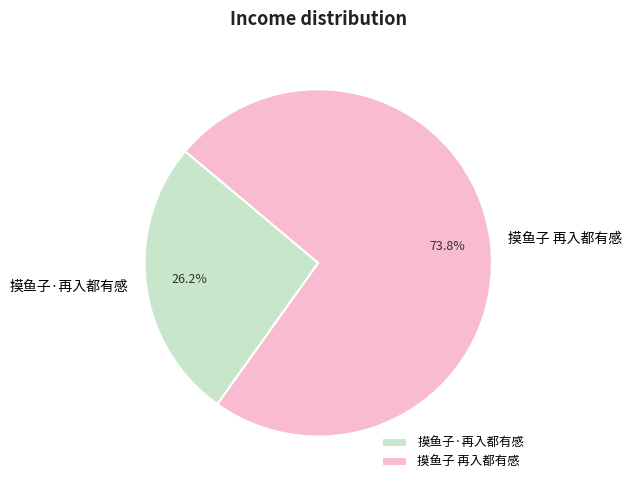

To the nearest percent, what is the combined percentage of 摸鱼子 再入都有感 and 摸鱼子·再入都有感?

100%